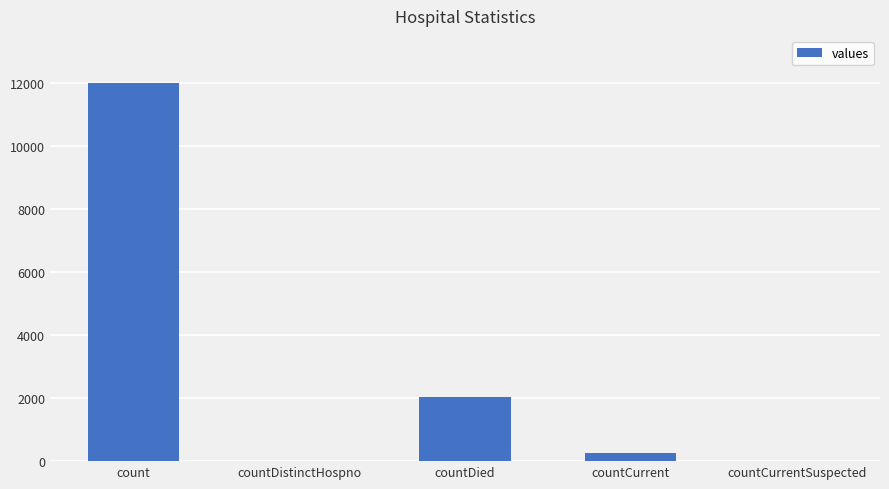

Where is the data nearest to the value 6008?

countDied